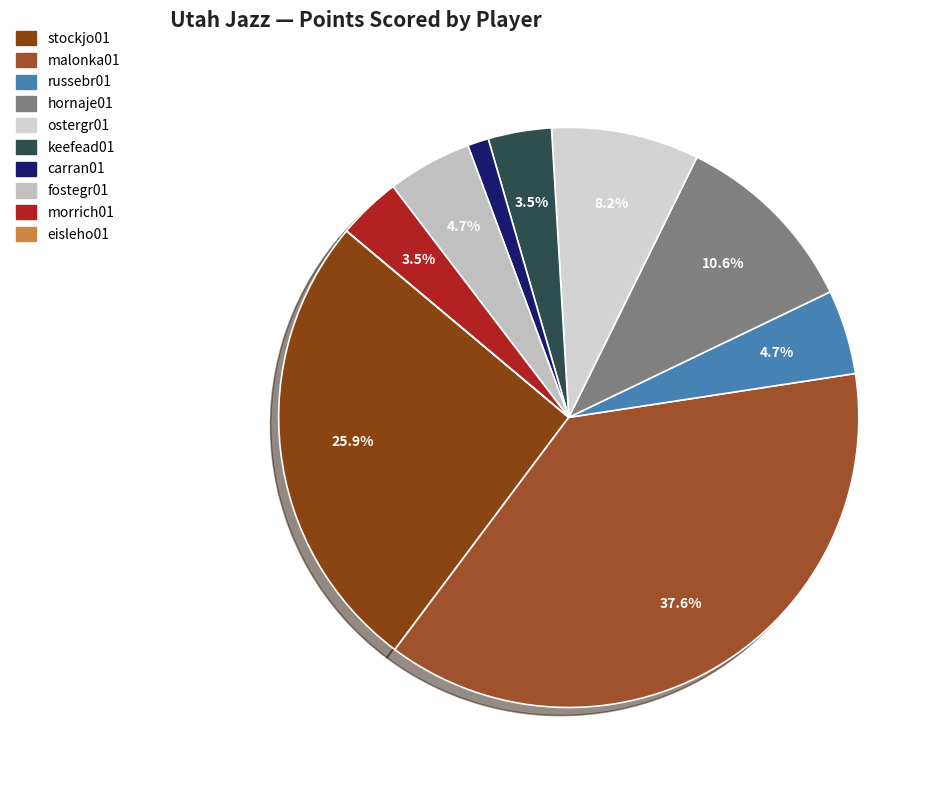

Rank the categories by value from highest to lowest.

malonka01, stockjo01, hornaje01, ostergr01, russebr01, fostegr01, keefead01, morrich01, carran01, eisleho01